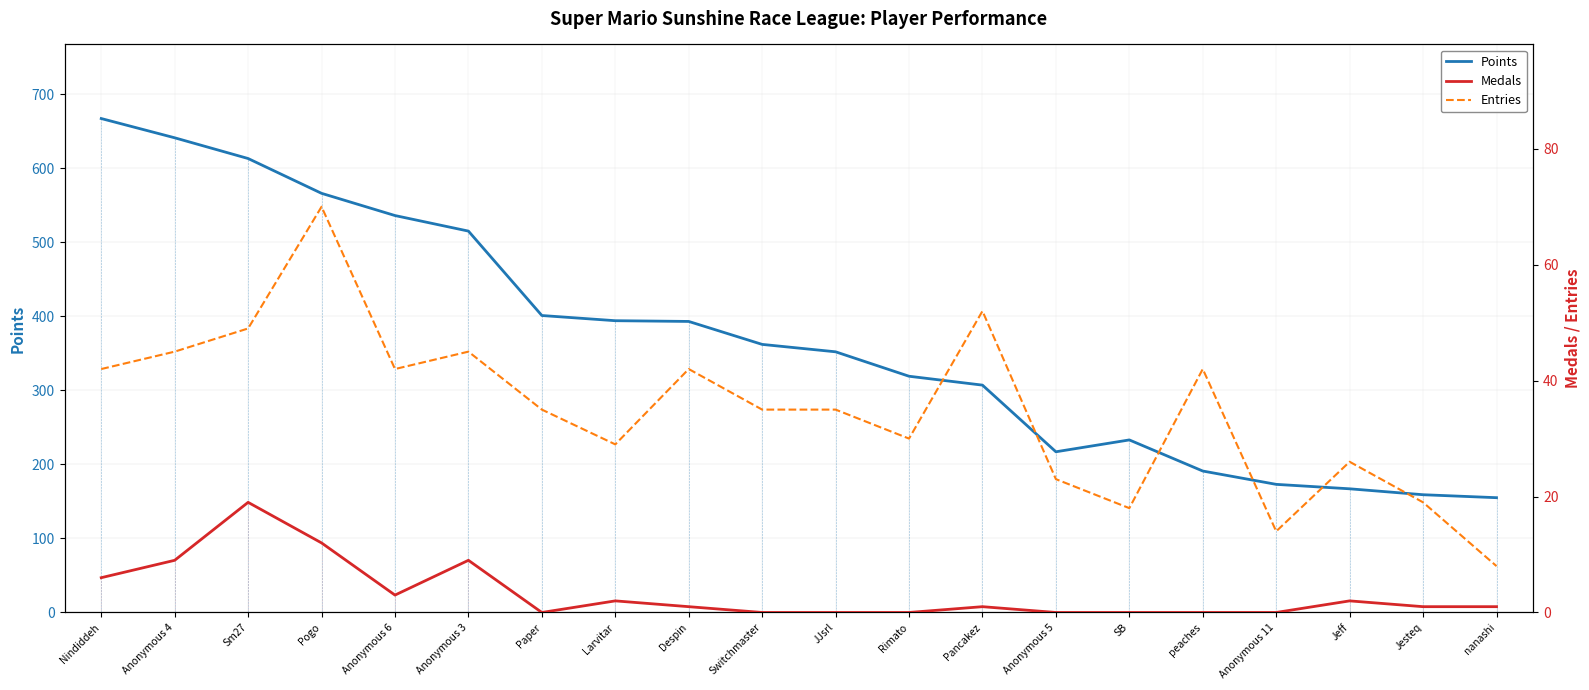

Which series has the largest range (max minus min)?

Points